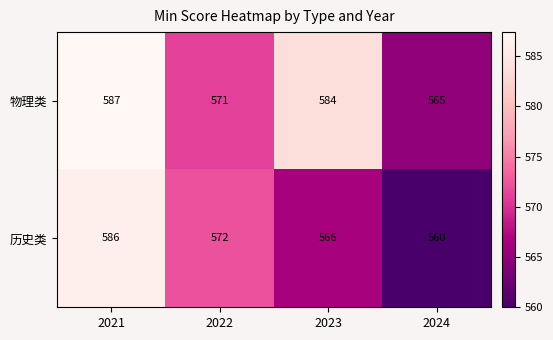

Which series has the widest spread of values?

历史类